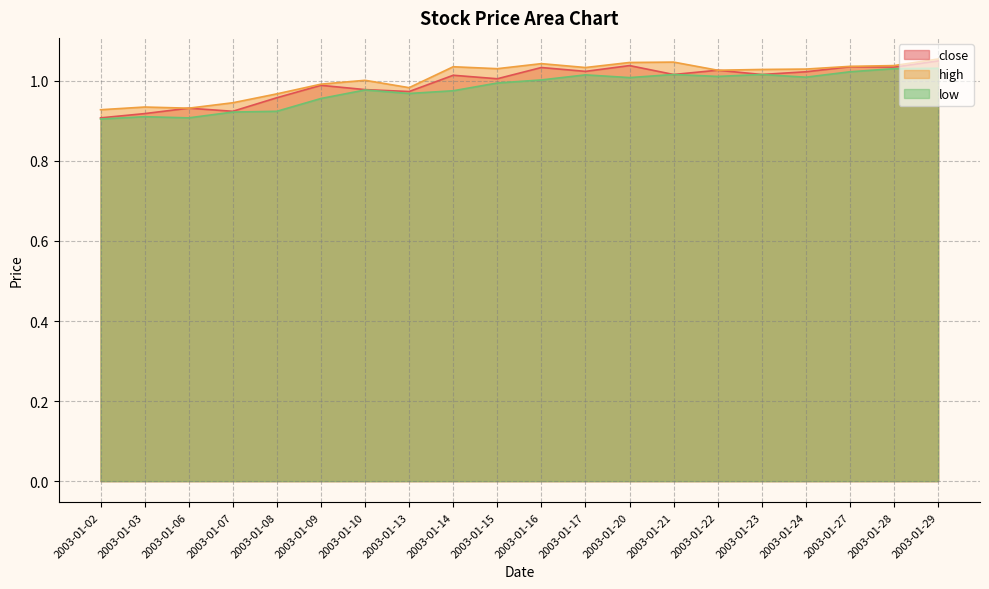

How many interior local valleys does the low series have?

5